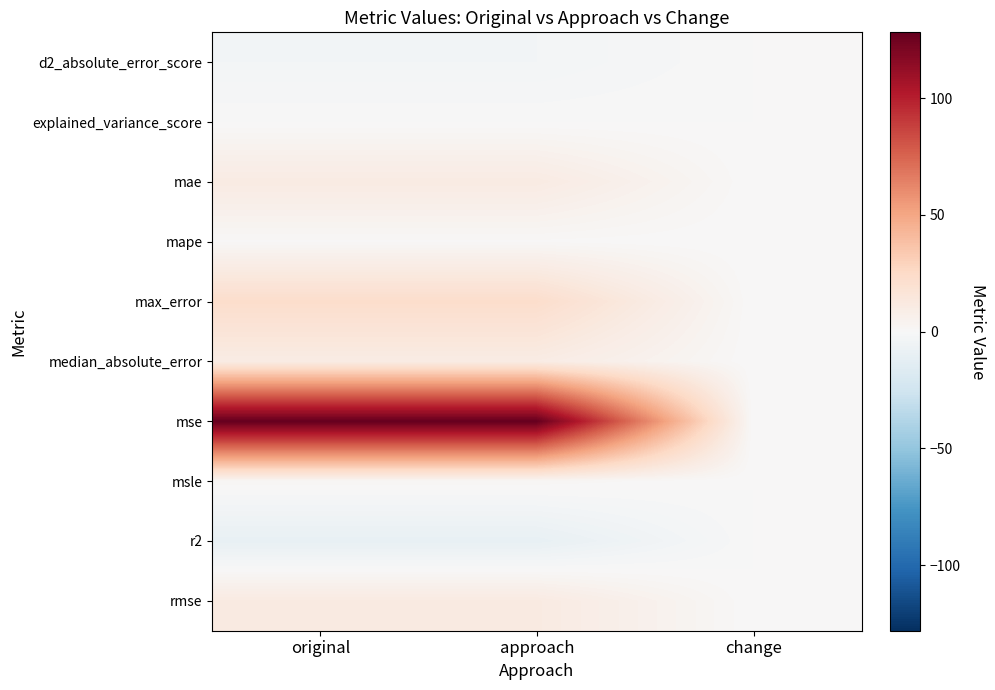

Which series has the largest total across all categories?

mse